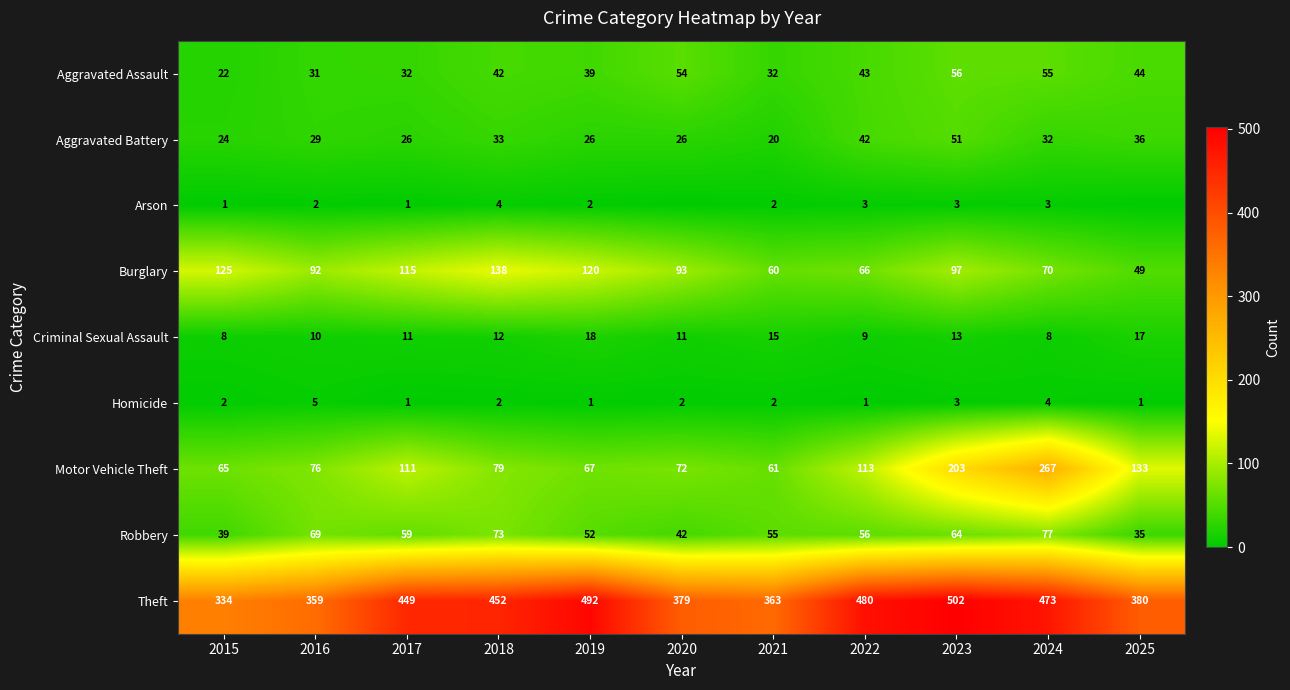

Read the Homicide value at 2023.

3